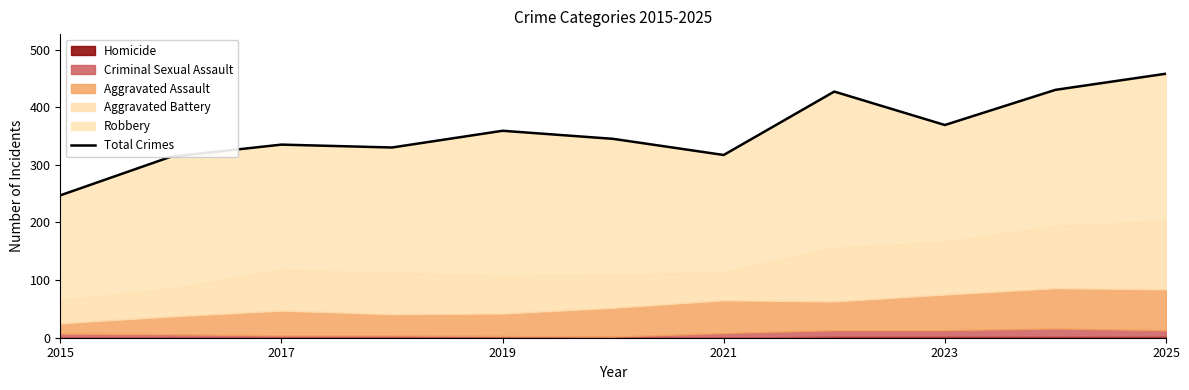

The chart shows a value of 584 at 7. True or false?

False